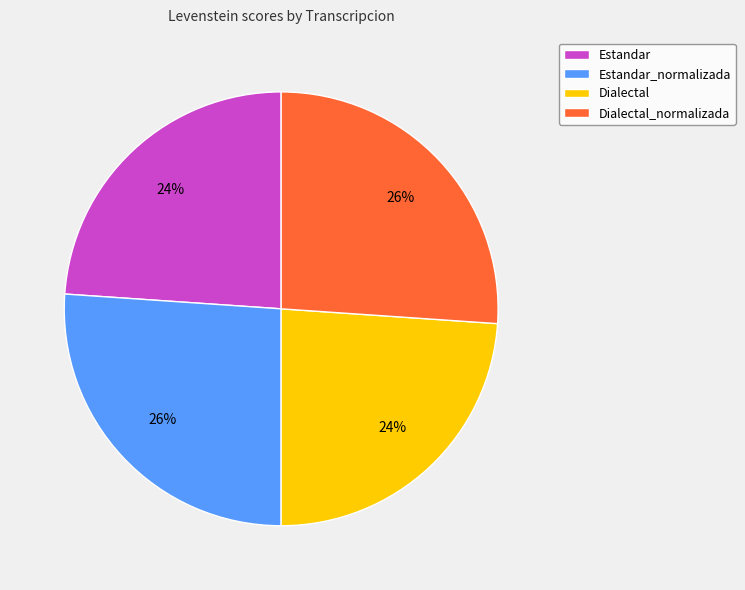

Does Estandar_normalizada represent more than half of the total?

No